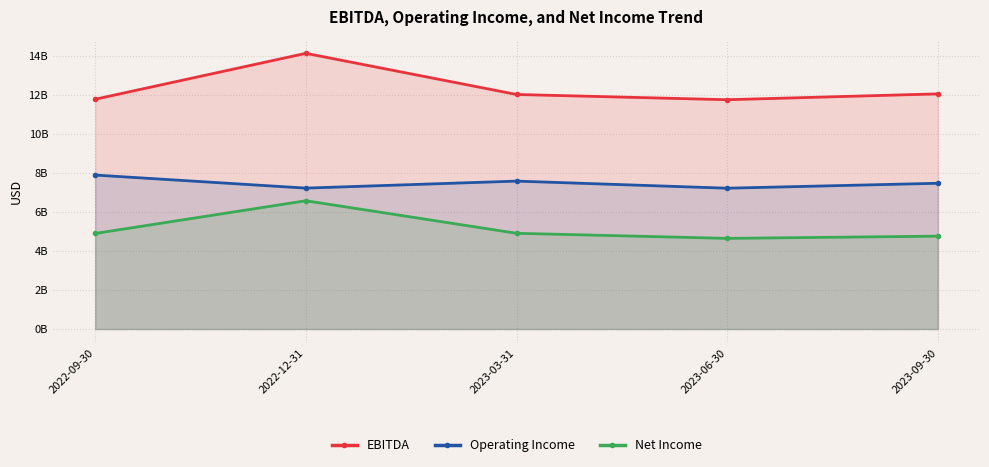

What is the sum of all Net Income values?

25796000000